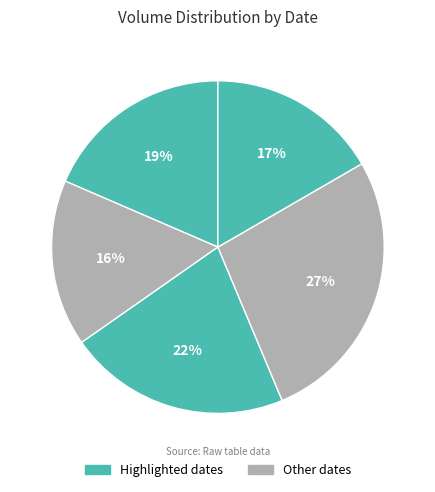

Count the number of slices in the pie.

5